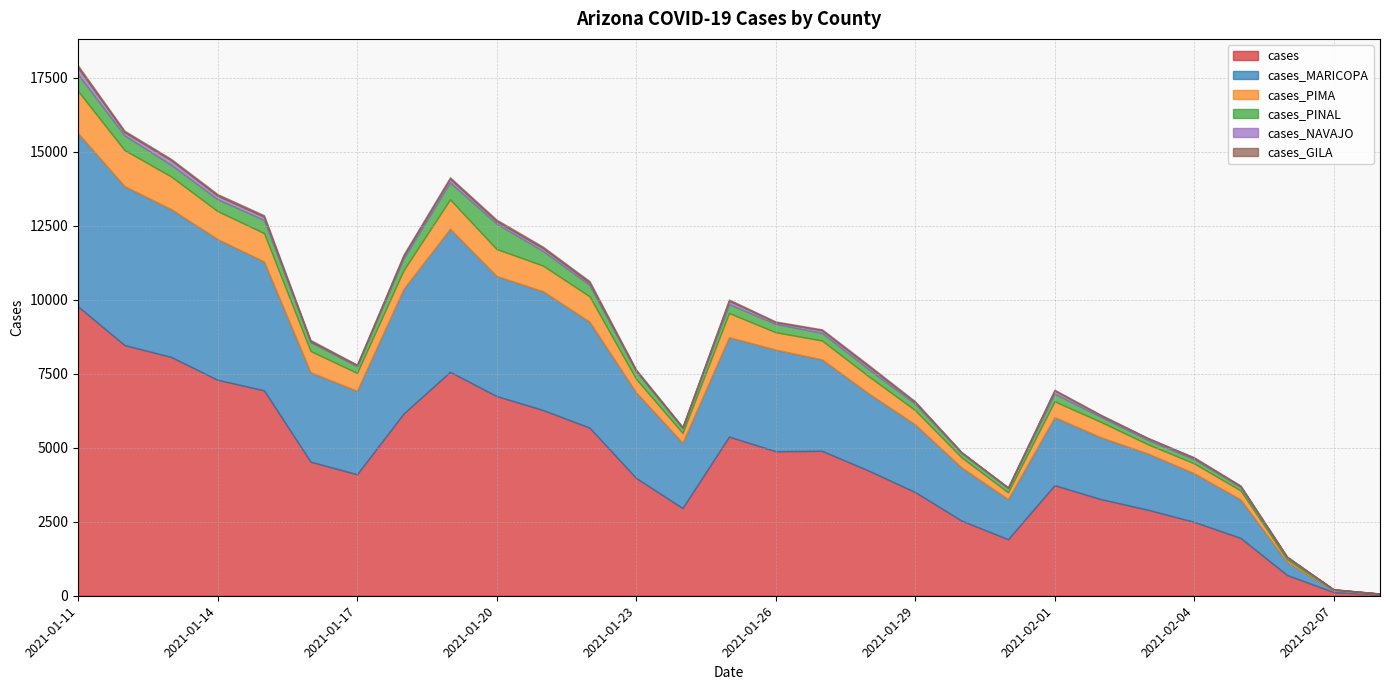

What is the sum of all cases_GILA values?

972